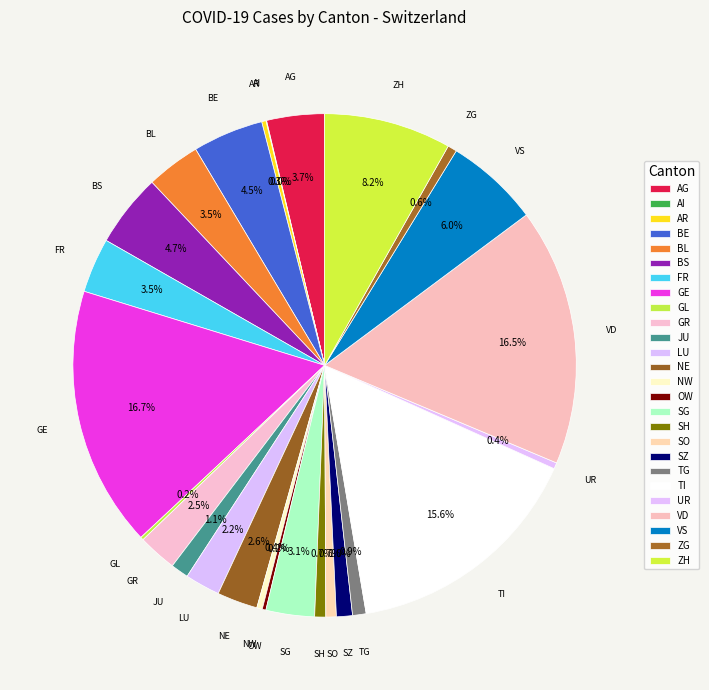

To the nearest percent, what percentage of the pie is SZ?

1%